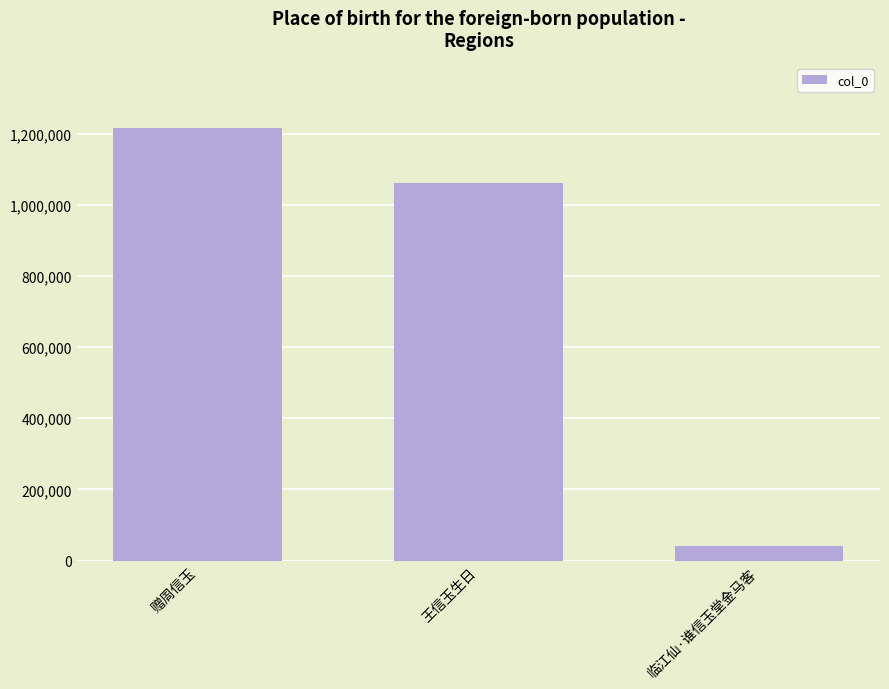

Which category has the highest value across all series?

赠周信玉